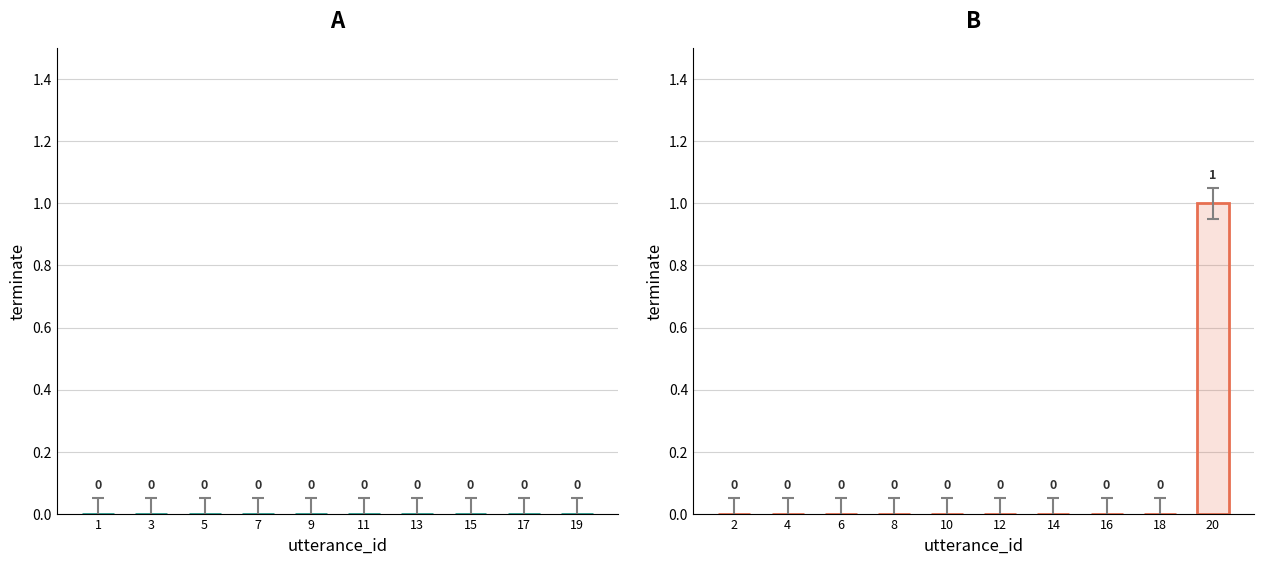

What is the maximum value shown in the chart?

1